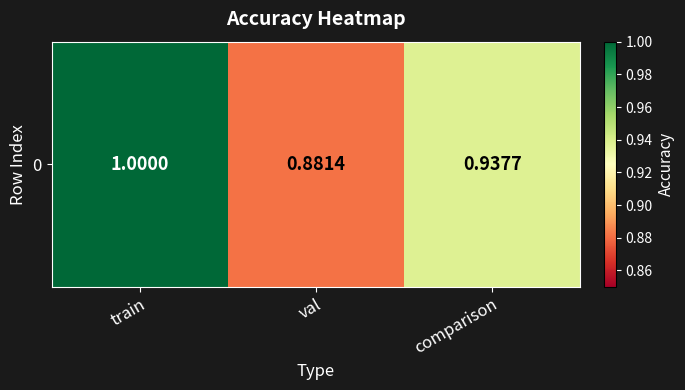

Rank the categories by value from highest to lowest.

train, comparison, val